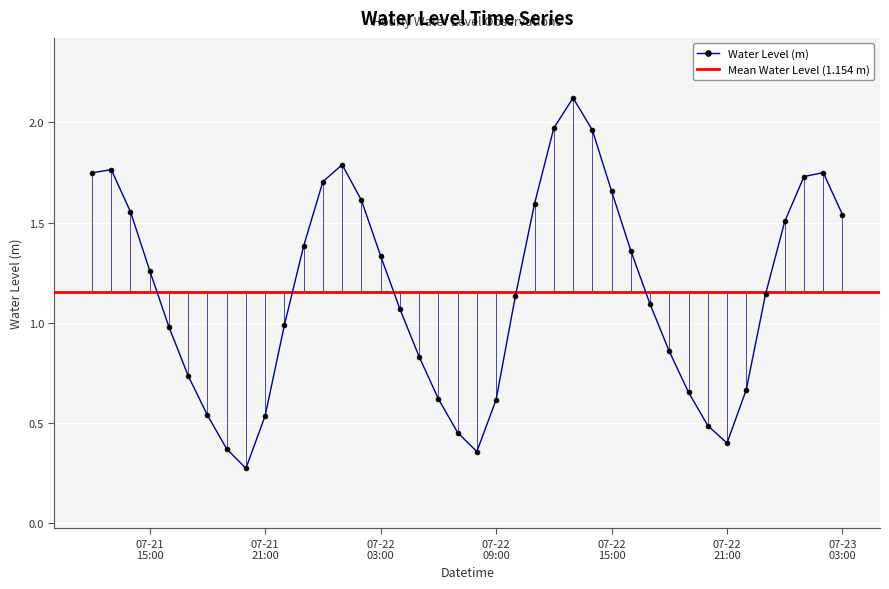

The value at 2023-07-21 12:00:00 is 1.7. True or false?

True